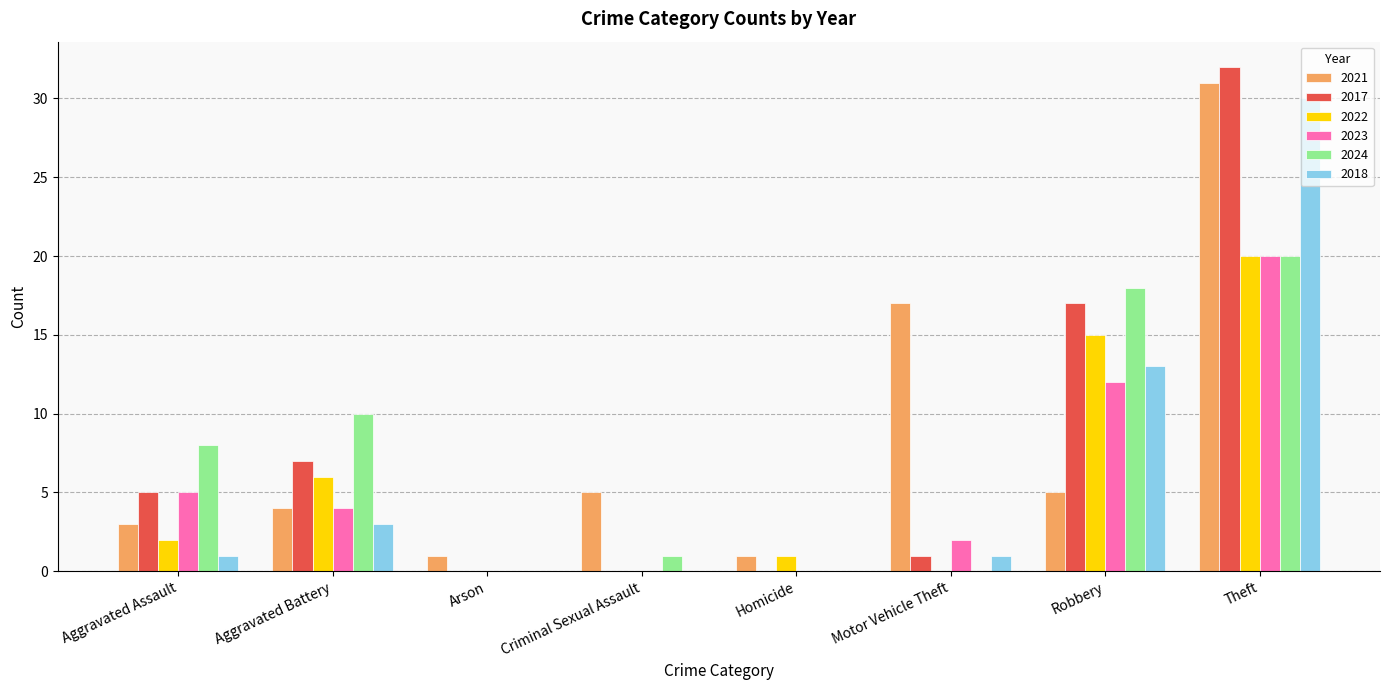

Reading left to right, transcribe all the data shown in this chart.

2021: Aggravated Assault=3	Aggravated Battery=4	Arson=1	Criminal Sexual Assault=5	Homicide=1	Motor Vehicle Theft=17	Robbery=5	Theft=31
2017: Aggravated Assault=5	Aggravated Battery=7	Arson=0	Criminal Sexual Assault=0	Homicide=0	Motor Vehicle Theft=1	Robbery=17	Theft=32
2022: Aggravated Assault=2	Aggravated Battery=6	Arson=0	Criminal Sexual Assault=0	Homicide=1	Motor Vehicle Theft=0	Robbery=15	Theft=20
2023: Aggravated Assault=5	Aggravated Battery=4	Arson=0	Criminal Sexual Assault=0	Homicide=0	Motor Vehicle Theft=2	Robbery=12	Theft=20
2024: Aggravated Assault=8	Aggravated Battery=10	Arson=0	Criminal Sexual Assault=1	Homicide=0	Motor Vehicle Theft=0	Robbery=18	Theft=20
2018: Aggravated Assault=1	Aggravated Battery=3	Arson=0	Criminal Sexual Assault=0	Homicide=0	Motor Vehicle Theft=1	Robbery=13	Theft=30